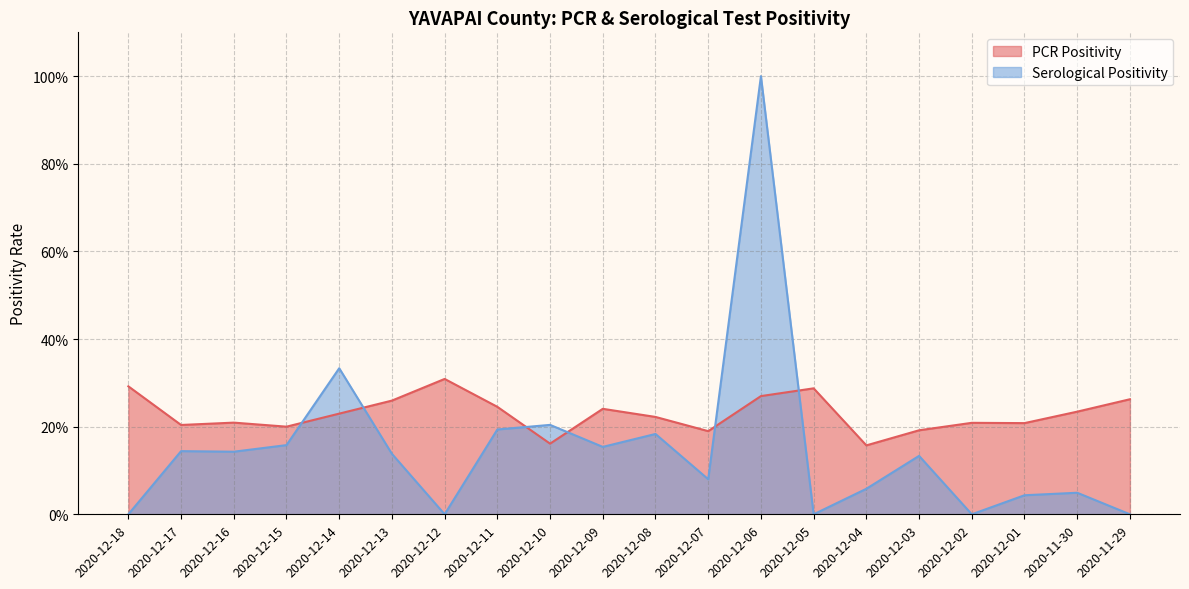

The value of Serological Positivity at 2020-12-18 is 0.0. True or false?

True